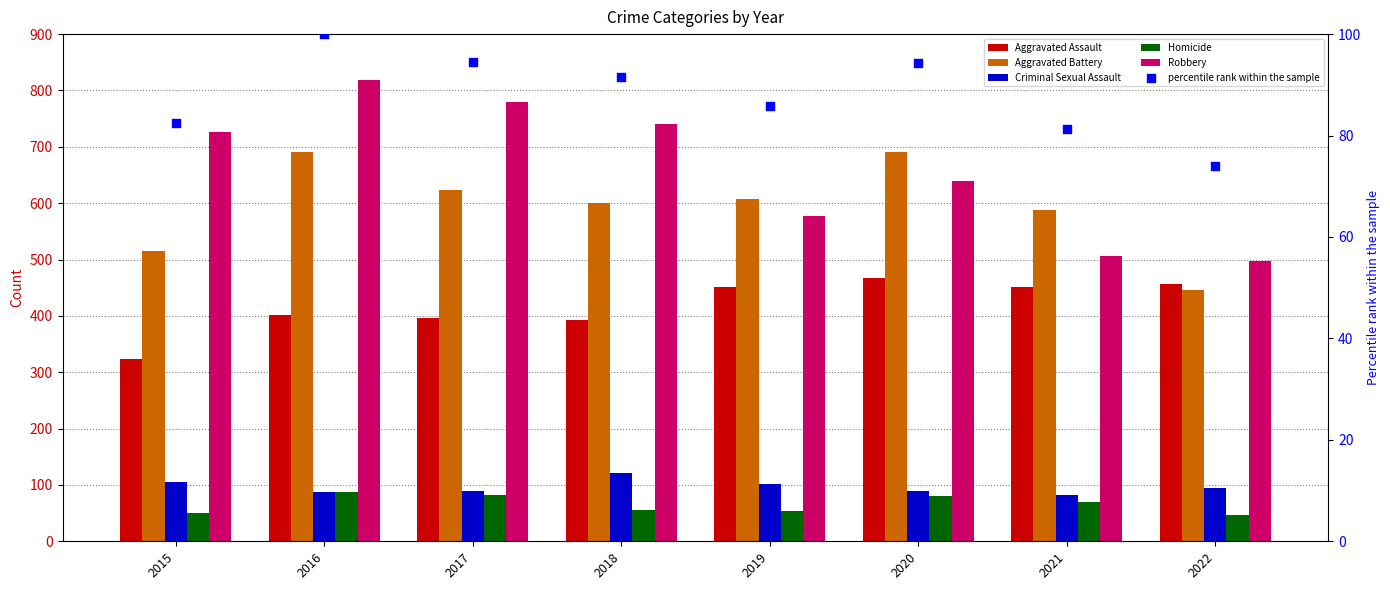

Is the value of percentile rank within the sample at 2016 greater than the value of Homicide at 2016?

Yes